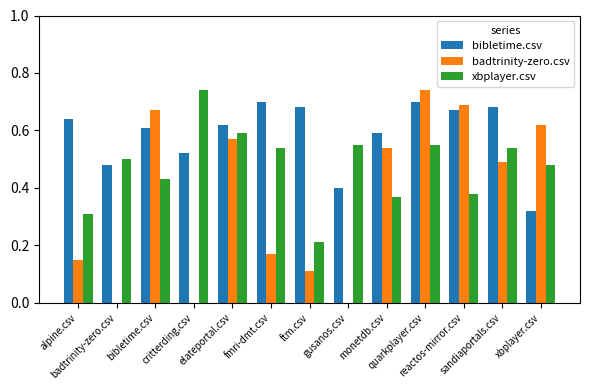

Between critterding.csv and quarkplayer.csv, which is larger?

quarkplayer.csv